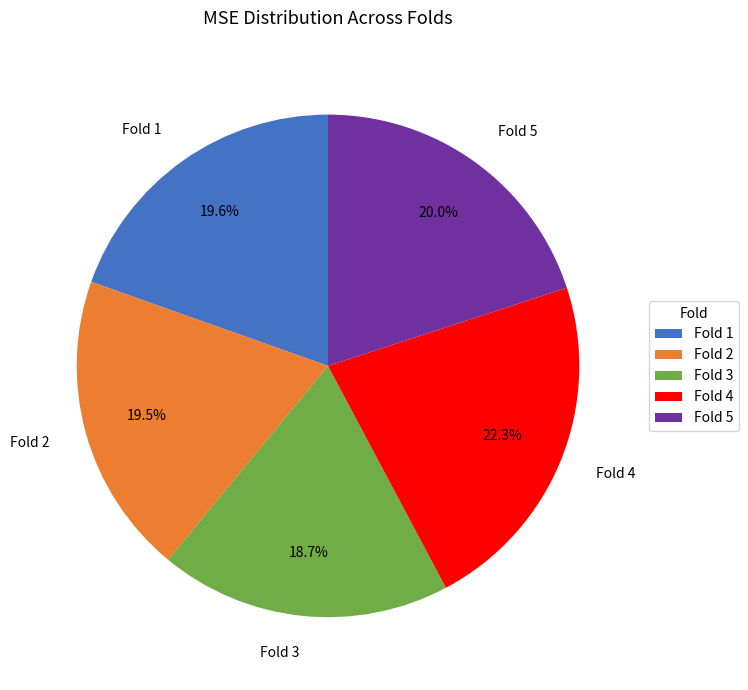

How many segments does this pie chart have?

5